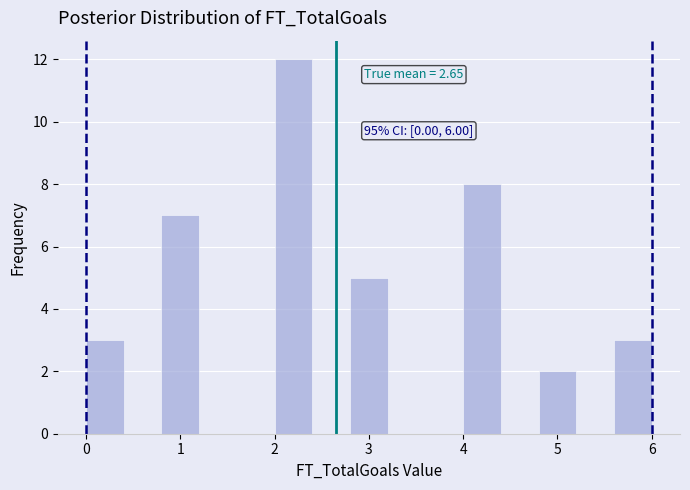

Over which range of the x-axis is the bar tallest?

2.0 to 2.4